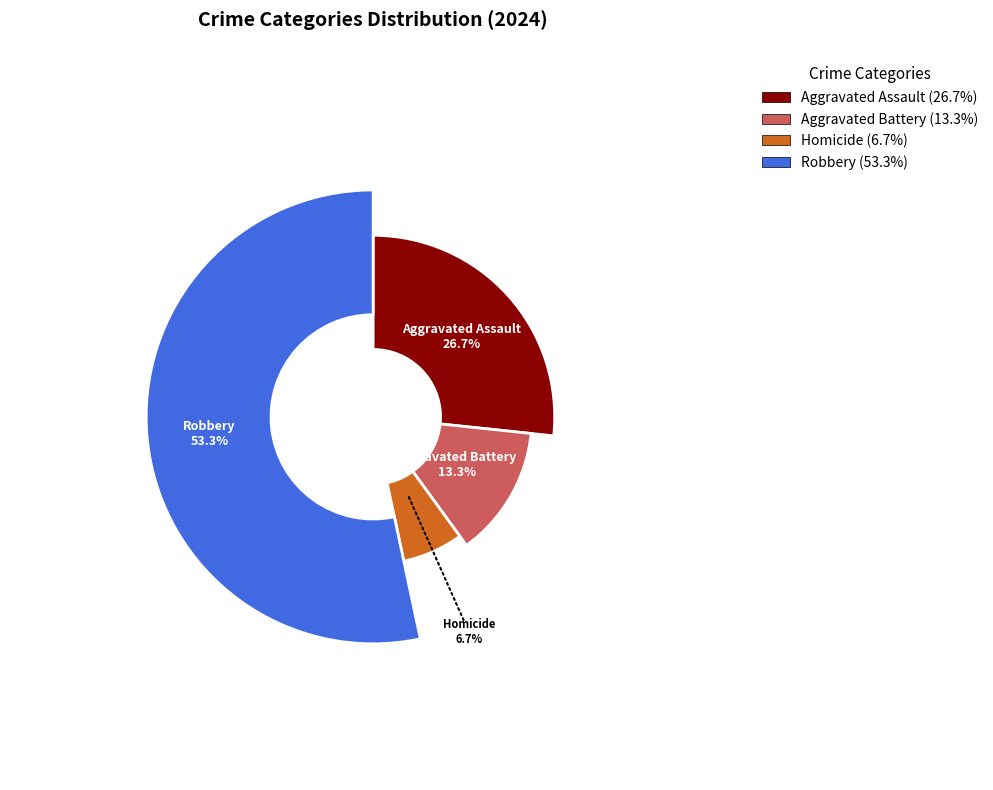

To the nearest percent, what portion does Aggravated Battery represent?

13%